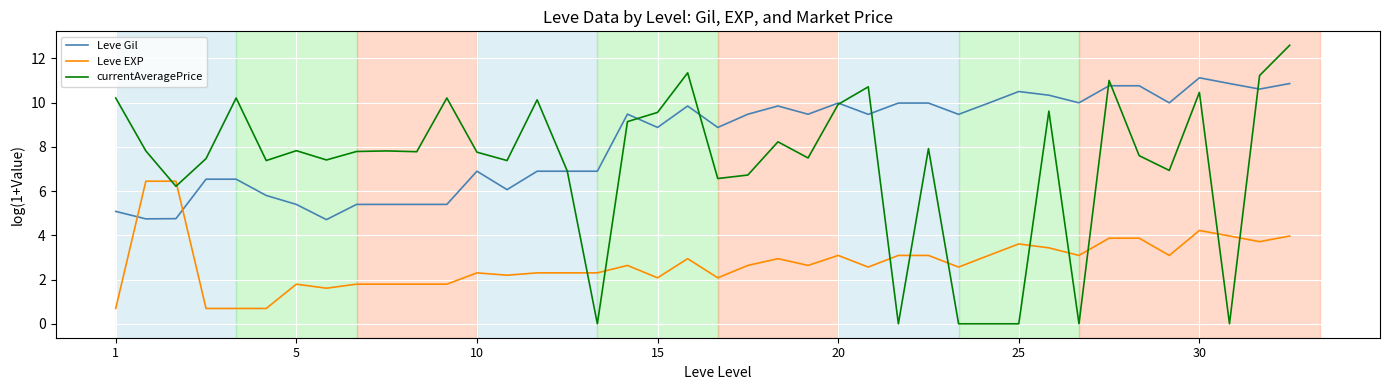

Which series ends up on top after the final intersection of Leve EXP and Leve Gil?

Leve Gil